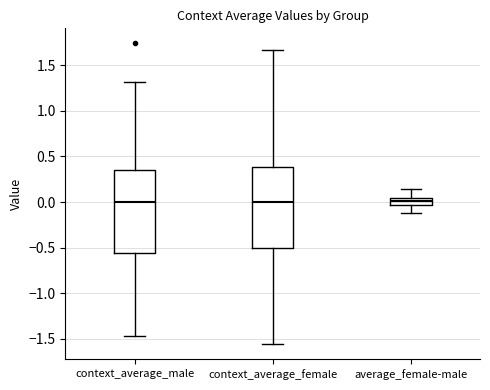

Reading left to right, read every box against the y-axis: the position of its median line, the range the box covers, and the ends of its whiskers. The values are not printed on the chart, so give them approximately, as read against the axis.

context_average_male: median 0.00, box -0.55 to 0.35, whiskers -1.45 to 1.30
context_average_female: median 0.00, box -0.50 to 0.40, whiskers -1.55 to 1.65
average_female-male: median 0.00, box -0.05 to 0.05, whiskers -0.10 to 0.15